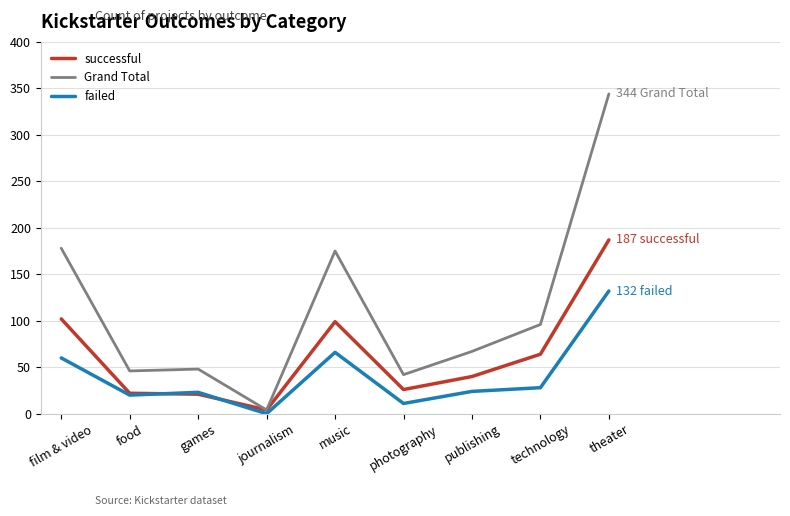

What are all the series names shown in the legend?

successful, Grand Total, failed